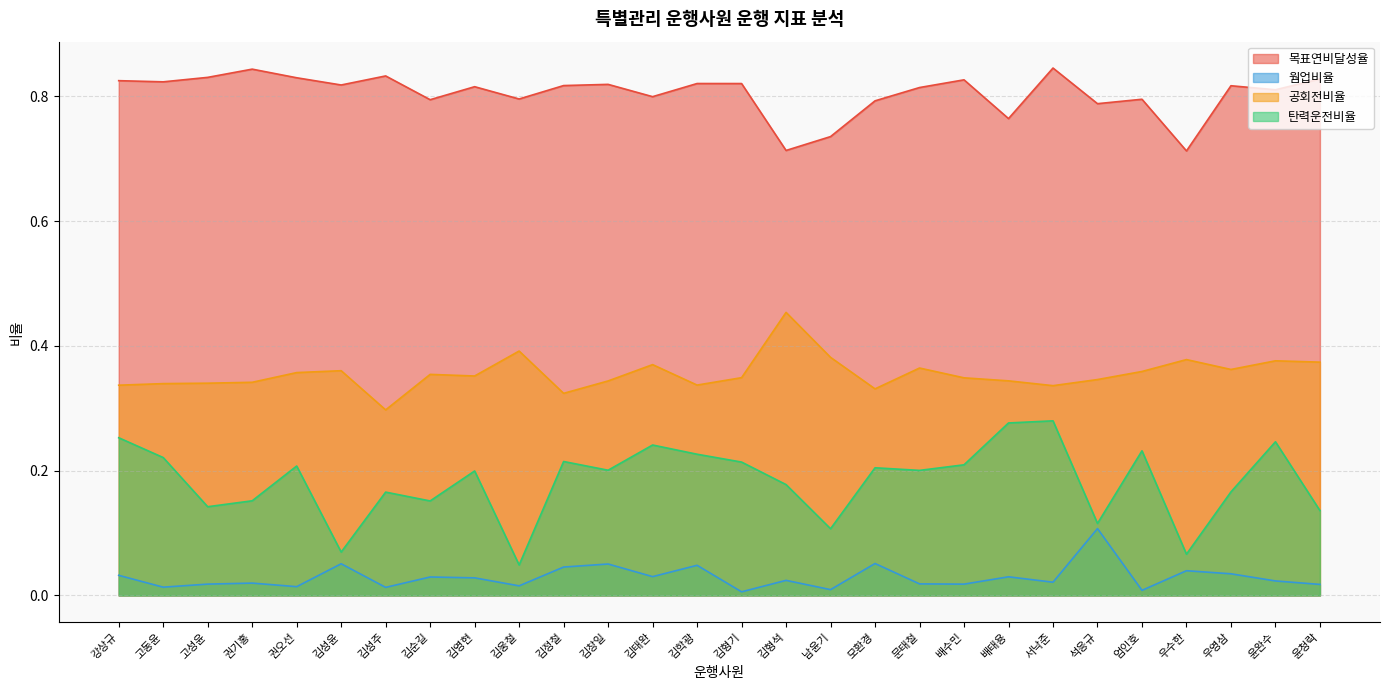

What is the spread (max minus min) of values at 김형기?

0.8